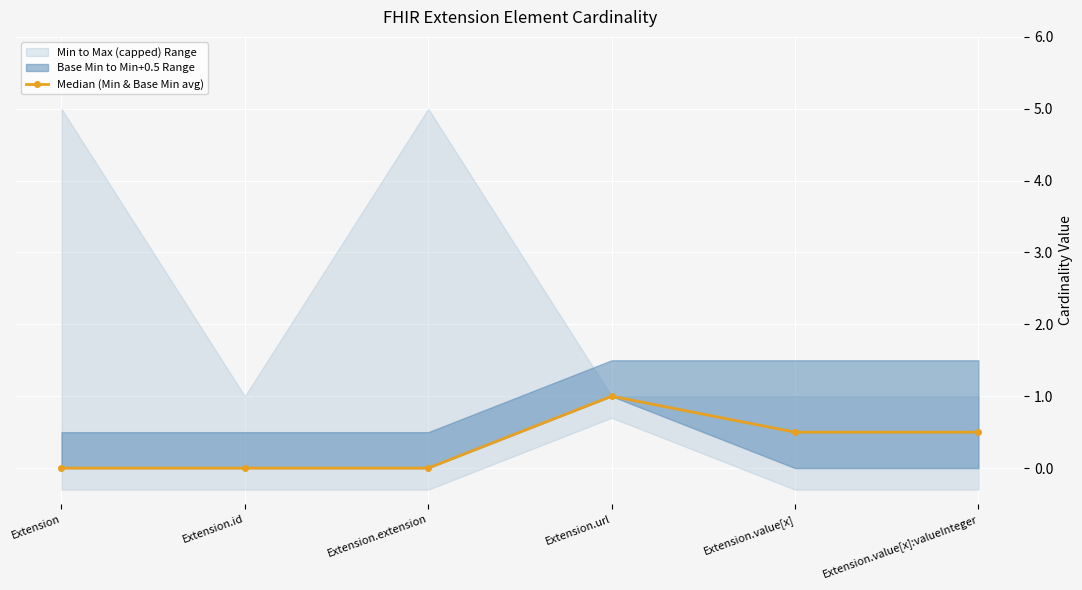

Where is the first local maximum?

Extension.url